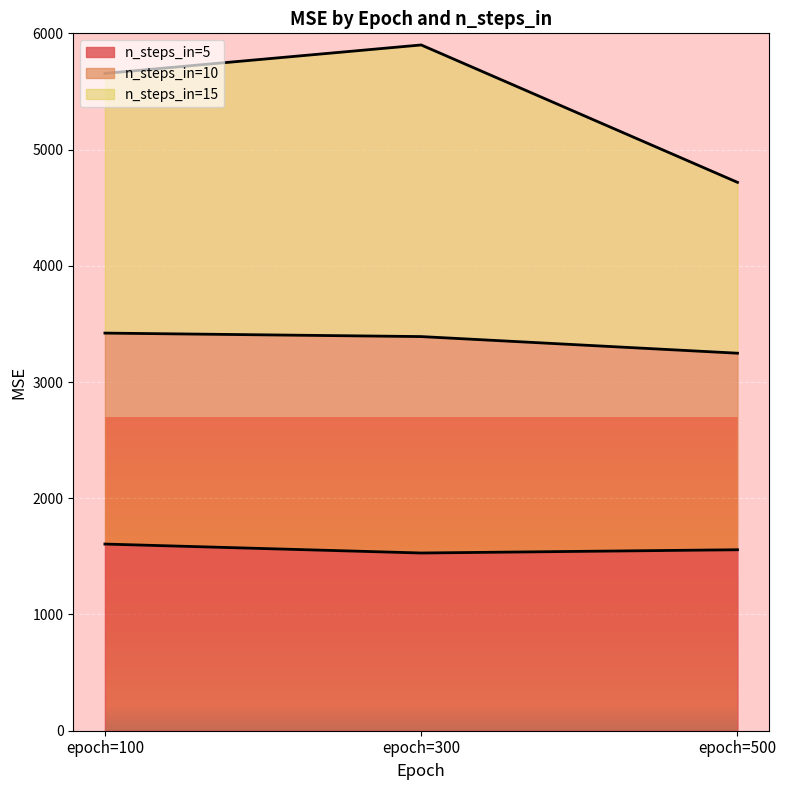

What is the total value across all series at epoch=500?

4718